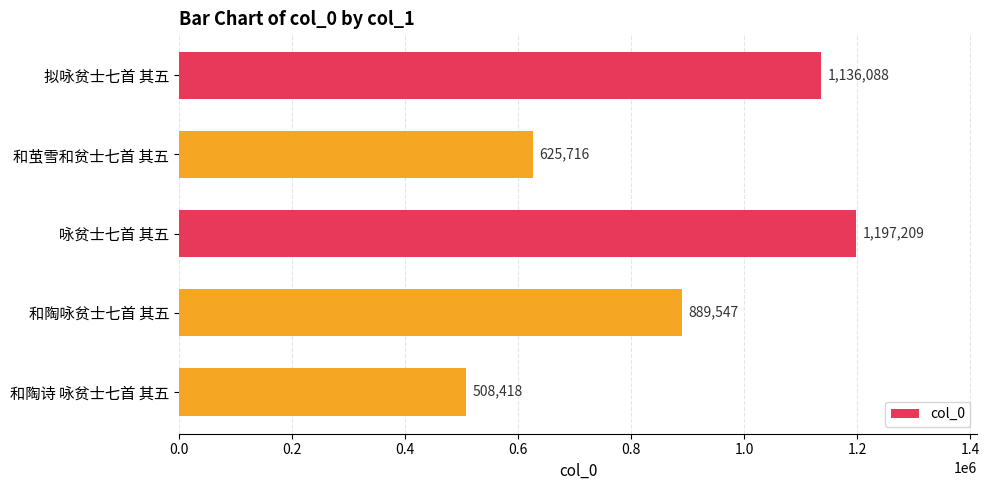

The value at 和陶诗 咏贫士七首 其五 is 508418. True or false?

True